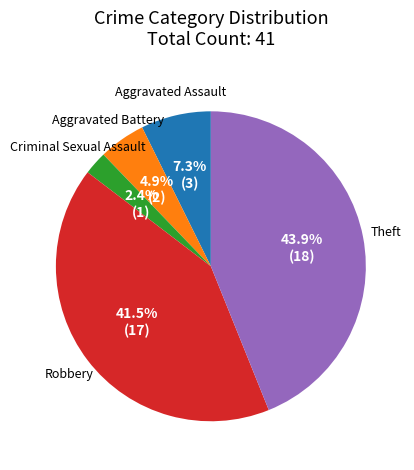

To the nearest percent, what is the average slice percentage?

20%